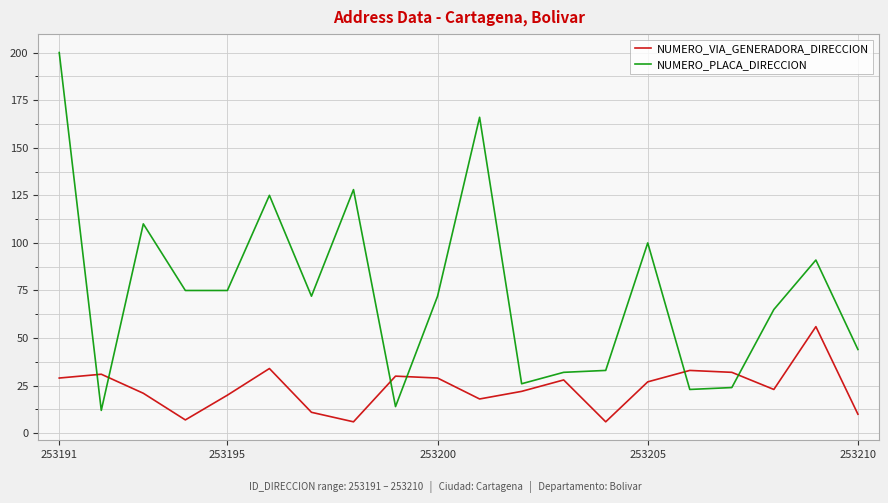

Which series has the largest range (max minus min)?

NUMERO_PLACA_DIRECCION